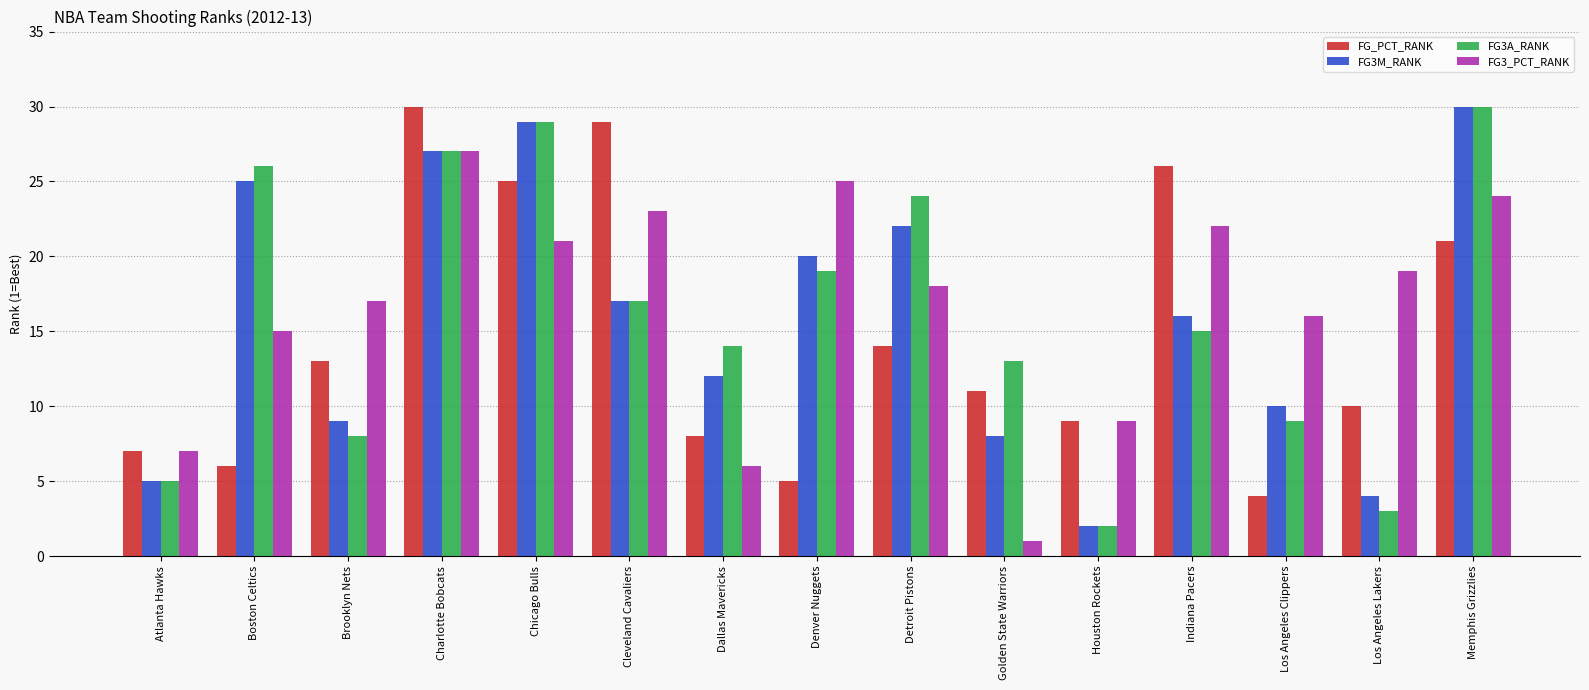

How many data points does each series have?

15